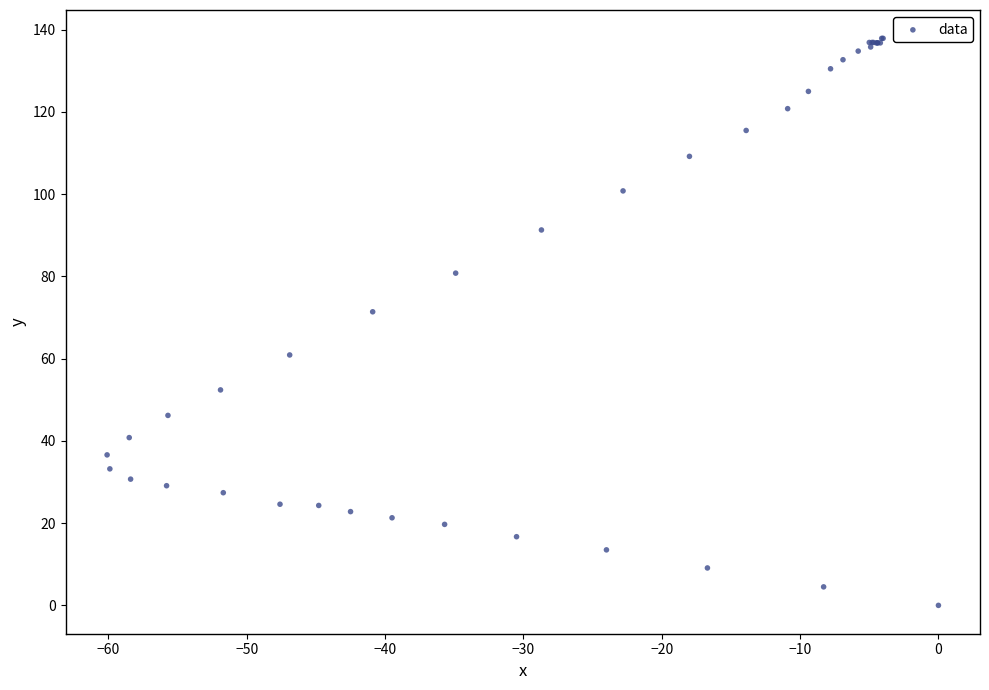

What Y value in the scatter plot is closest to 68?

71.4